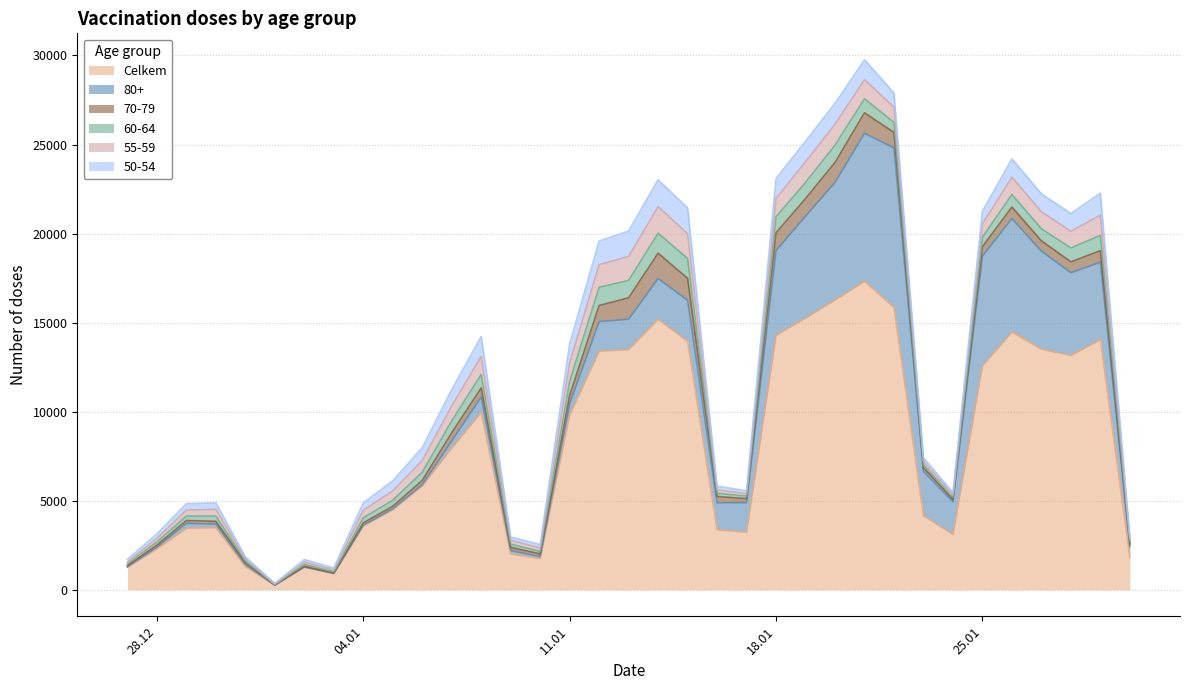

At how many categories does at least one series exceed 4187?

19